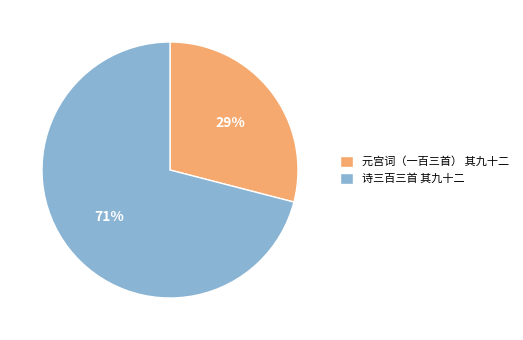

To the nearest percent, what is the difference between the 元宫词（一百三首） 其九十二 and 诗三百三首 其九十二 slice percentages?

42%